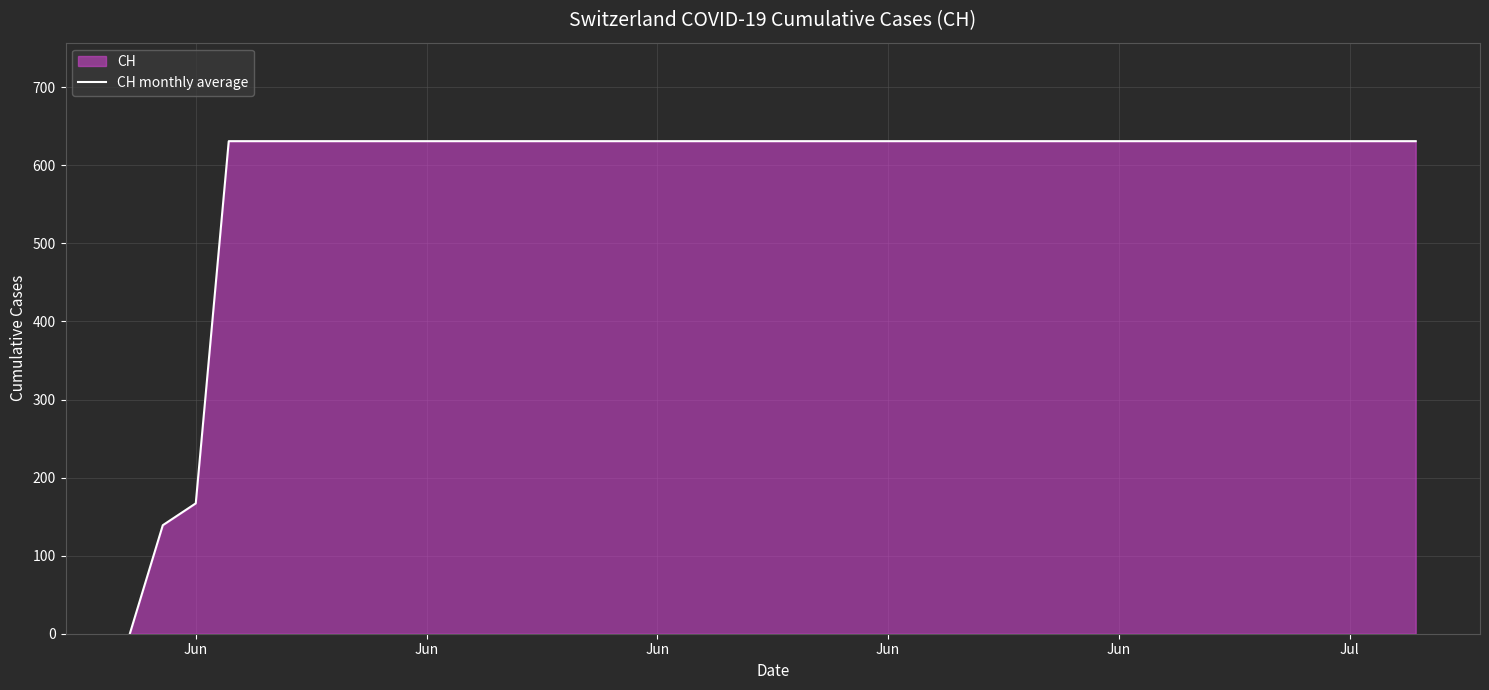

Does the chart display data point markers on the line(s)?

No